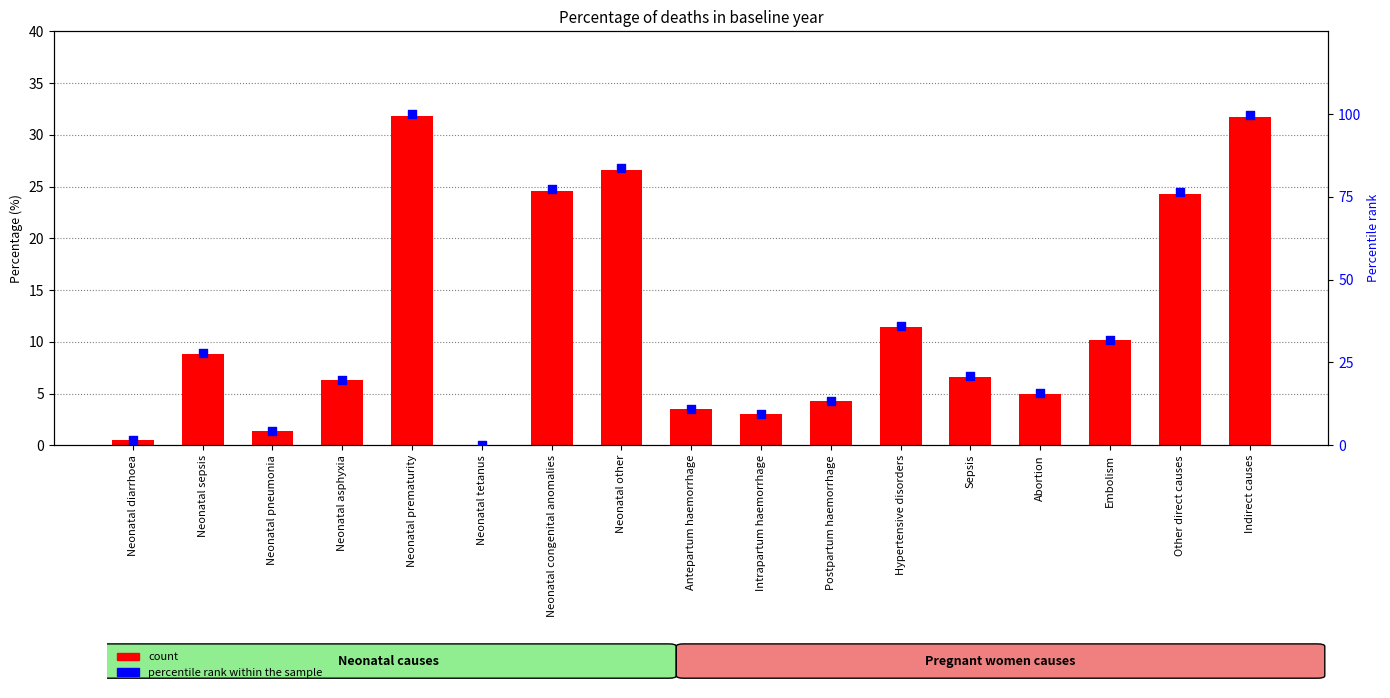

At how many categories does at least one series exceed 21?

8